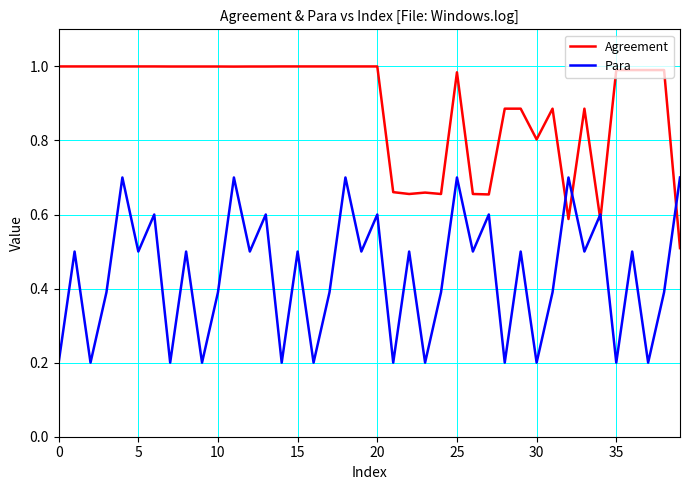

Which series has the widest spread of values?

Para